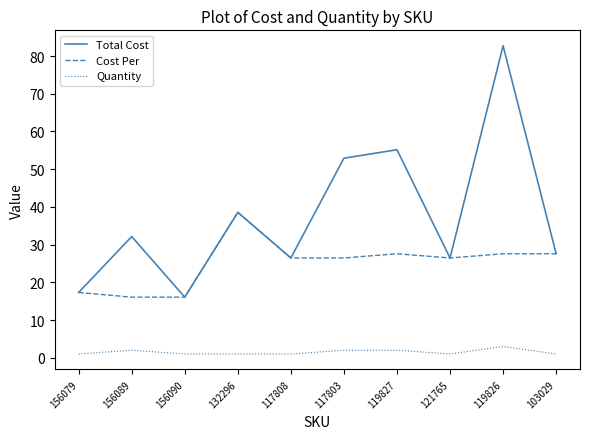

What is the difference between the maximum and second lowest values in the Cost Per series?

22.5